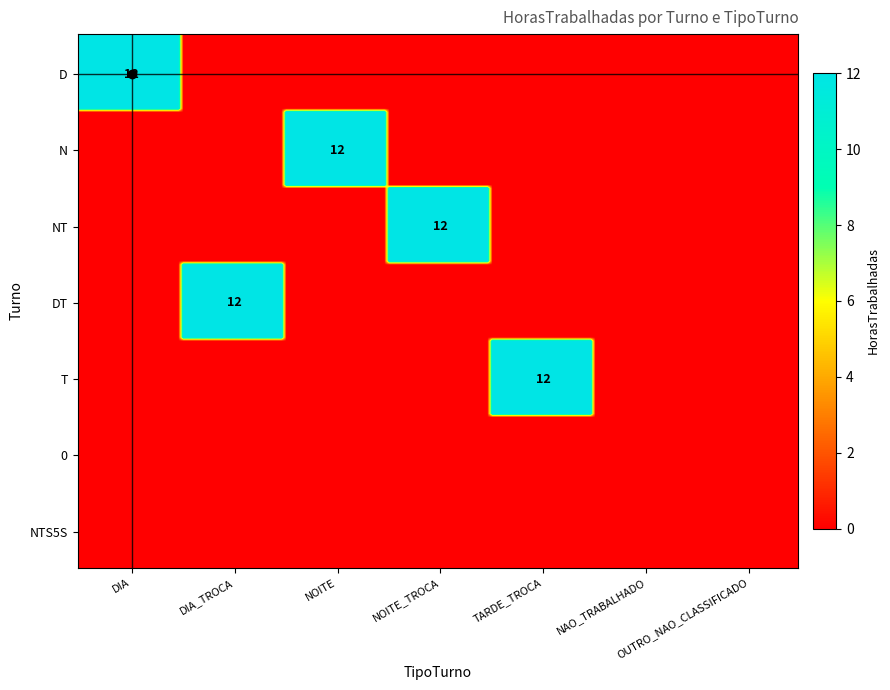

What is the total value across all series at NOITE_TROCA?

12